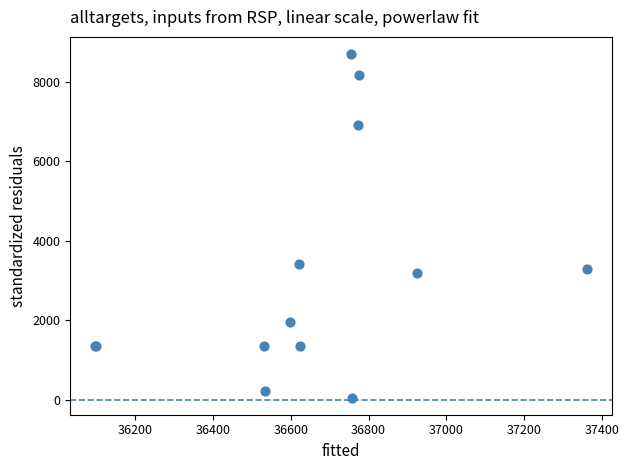

What Y value in the scatter plot is closest to 4371?

3421